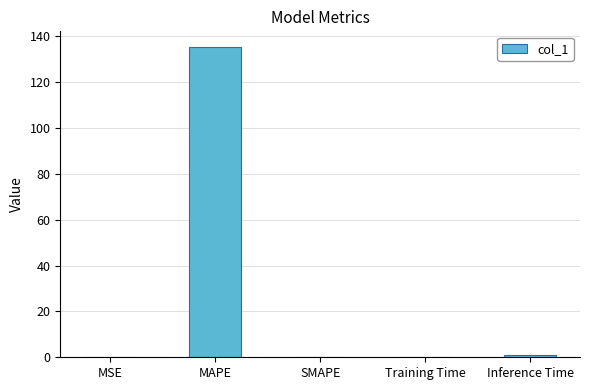

What is the change in value from MAPE to SMAPE?

-135.5